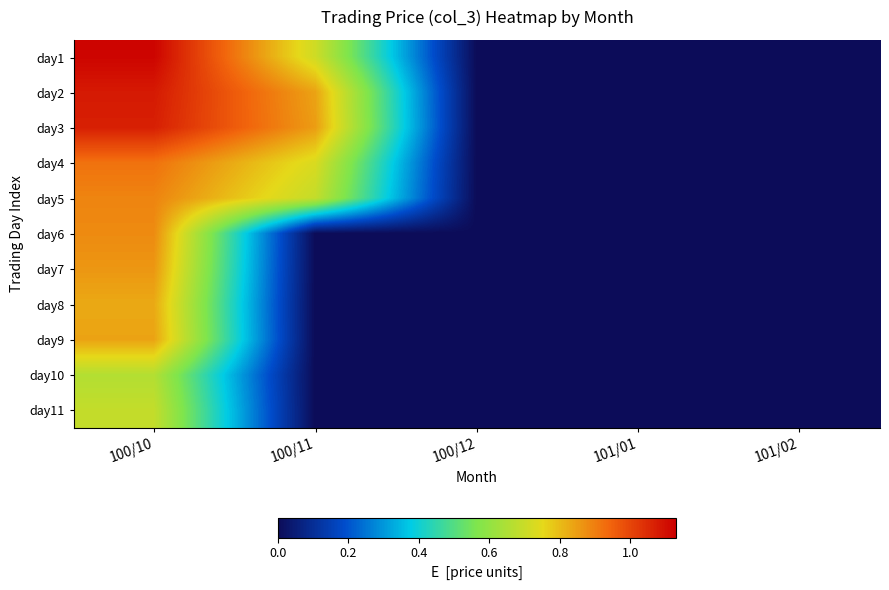

At how many categories does at least one series exceed 0?

2